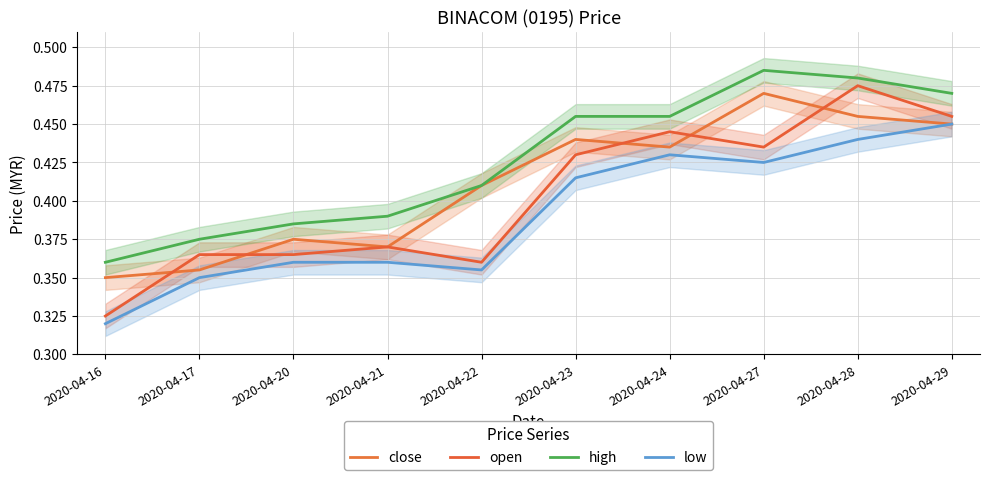

Which series has the largest range (max minus min)?

open